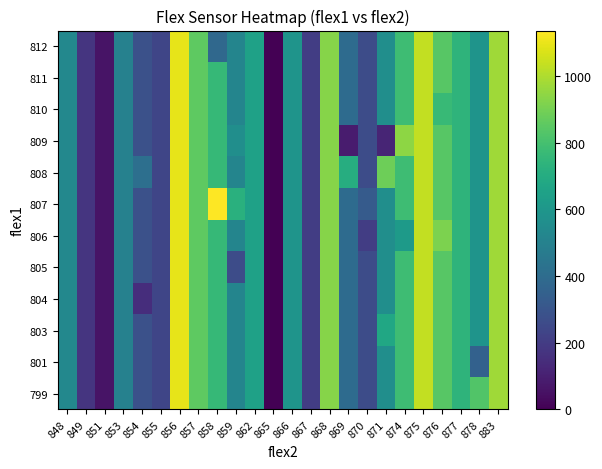

What is the total value across all series at 870?

3186.0